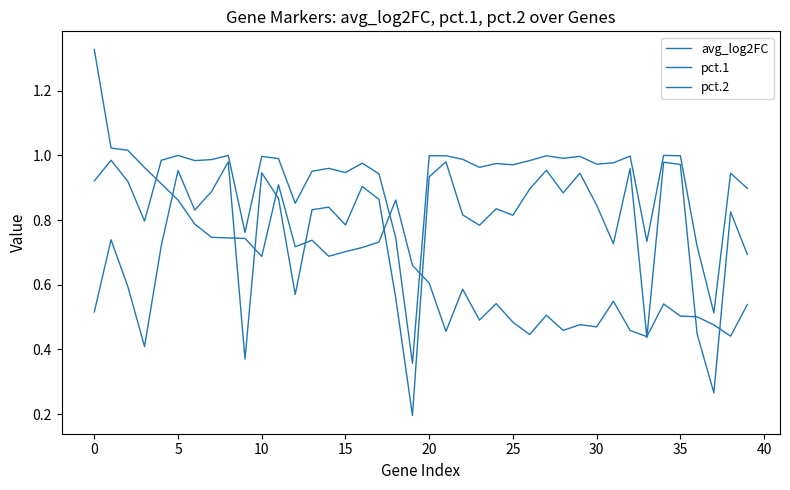

List the series in order of their overall mean, lowest first.

avg_log2FC, pct.2, pct.1